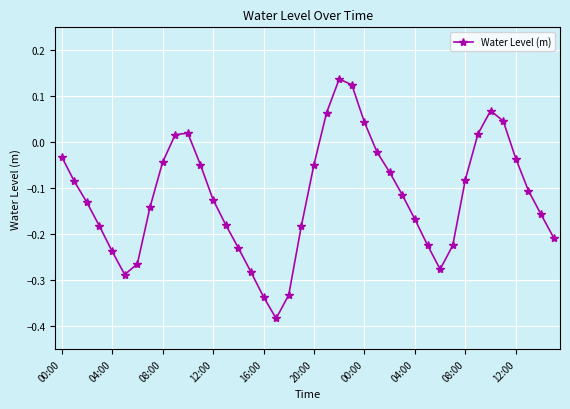

What is the sum of all values?

-4.7